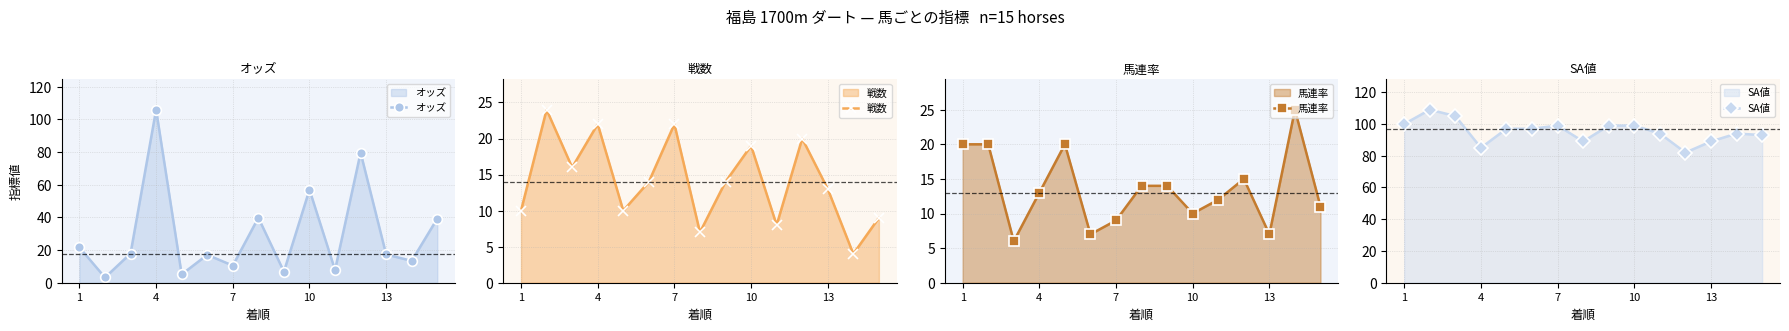

After their last crossing, which series has the higher values: 戦数 or オッズ?

オッズ